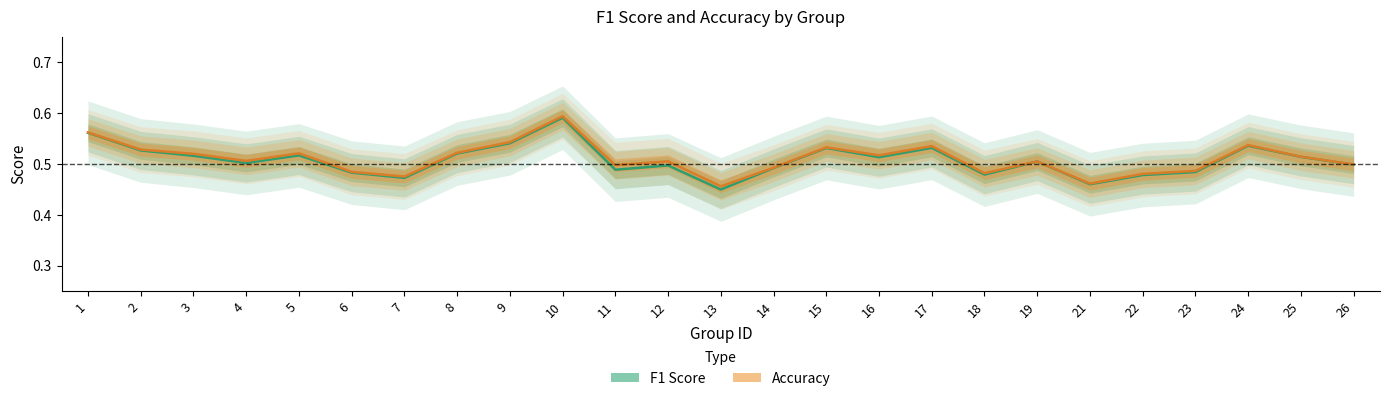

What is the minimum value shown in the chart?

0.4